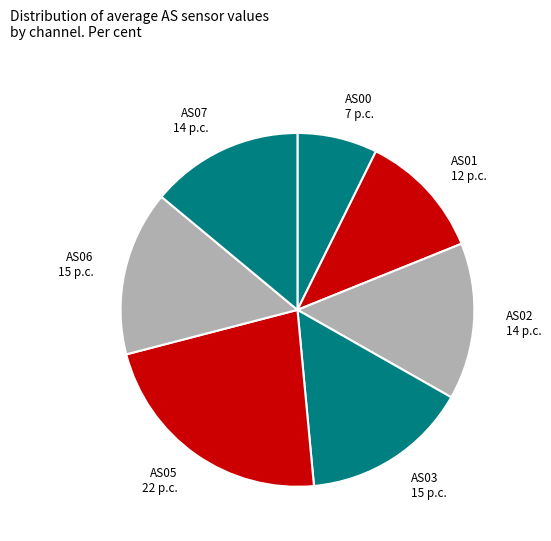

True or false: AS01 accounts for 22% of the total.

False